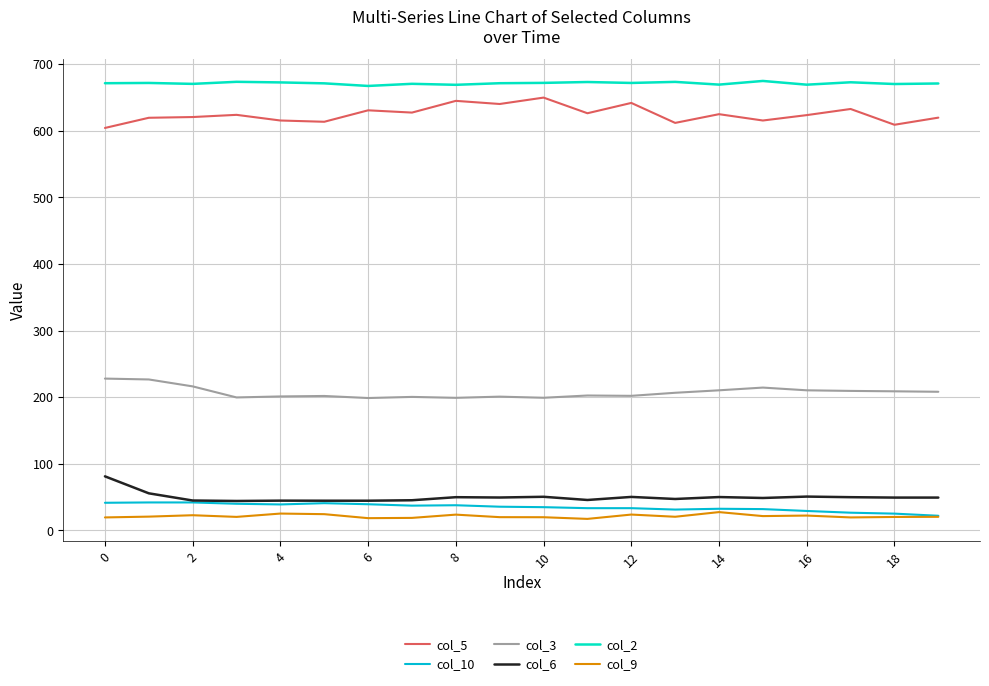

True or false: col_5 and col_9 intersect in this chart.

False